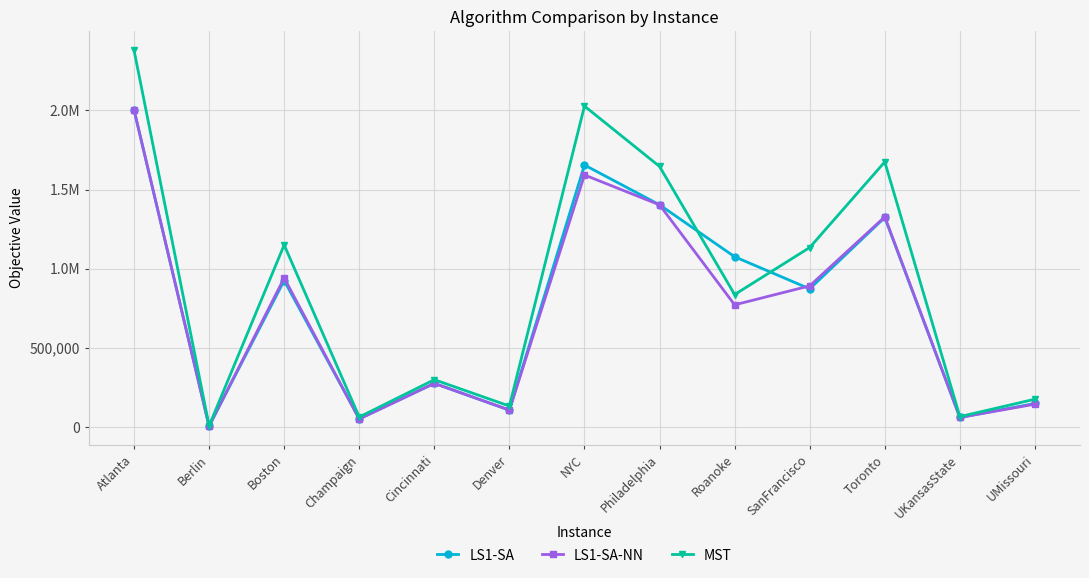

What are all the series names shown in the legend?

LS1-SA, LS1-SA-NN, MST